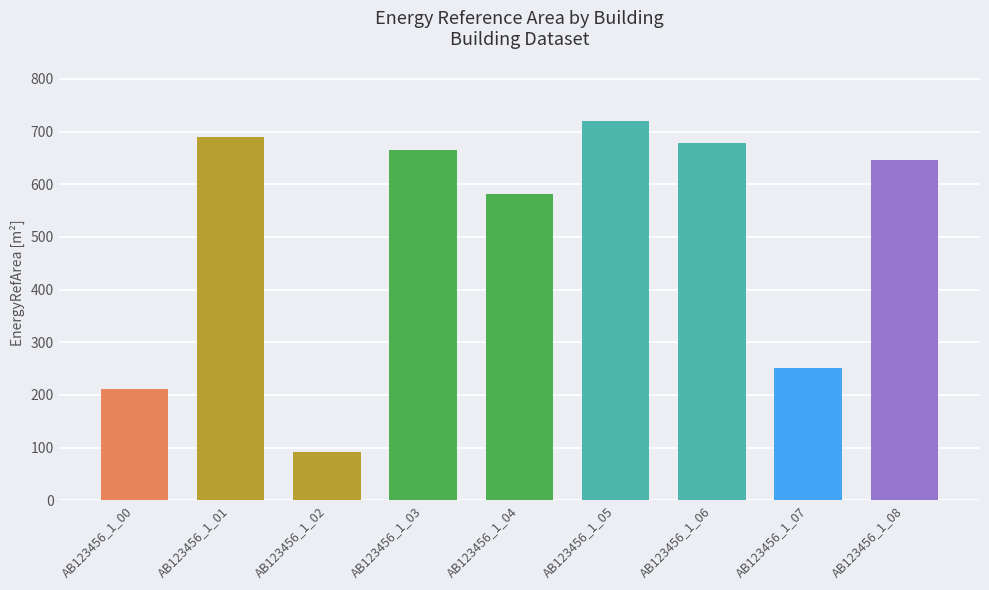

List the labels in order of value, smallest first.

AB123456_1_02, AB123456_1_00, AB123456_1_07, AB123456_1_04, AB123456_1_08, AB123456_1_03, AB123456_1_06, AB123456_1_01, AB123456_1_05